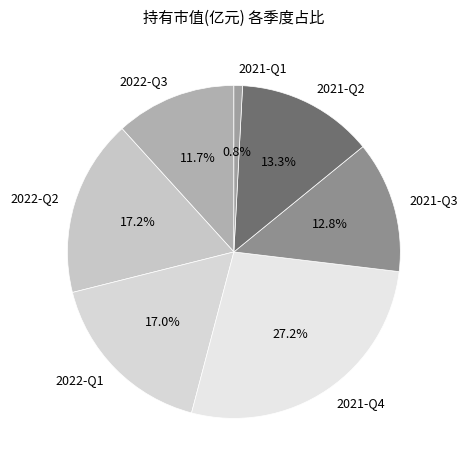

How much of the chart is everything except 2022-Q3?

88.3%